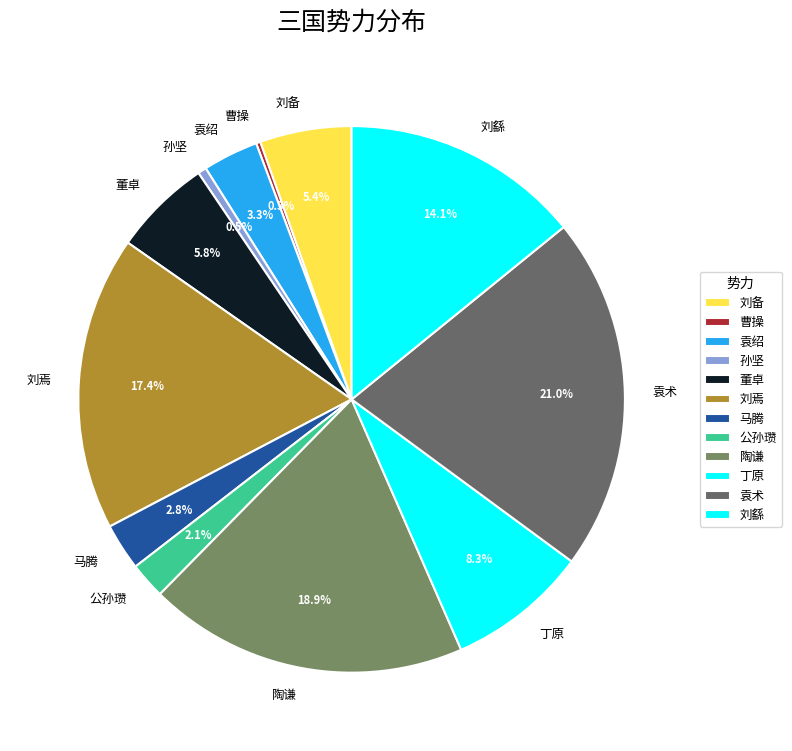

Approximately how many times larger is the value at 董卓 compared to 刘焉?

0.3